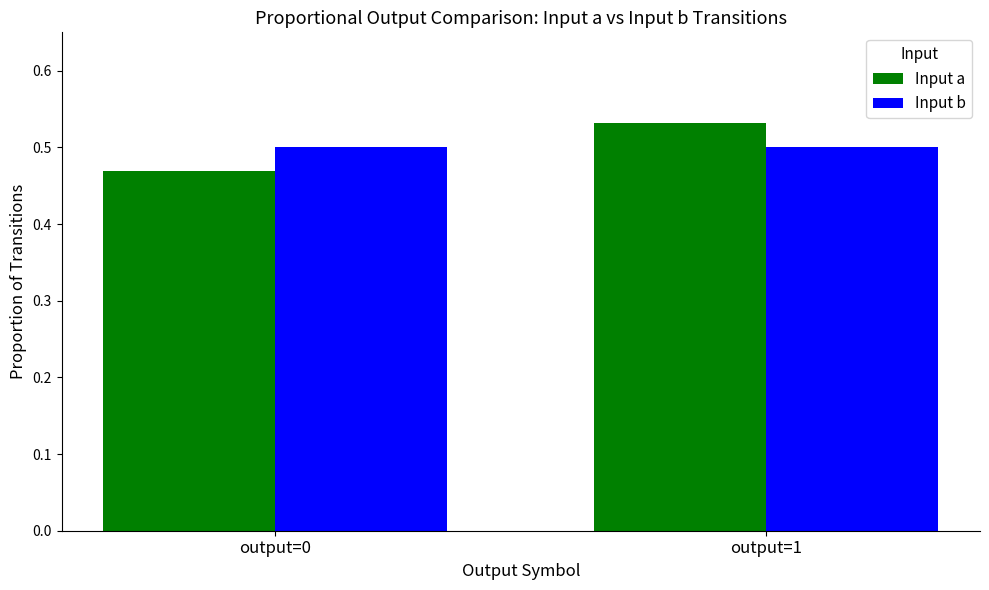

What is the sum of the Input a values at output=0 and output=1?

1.0